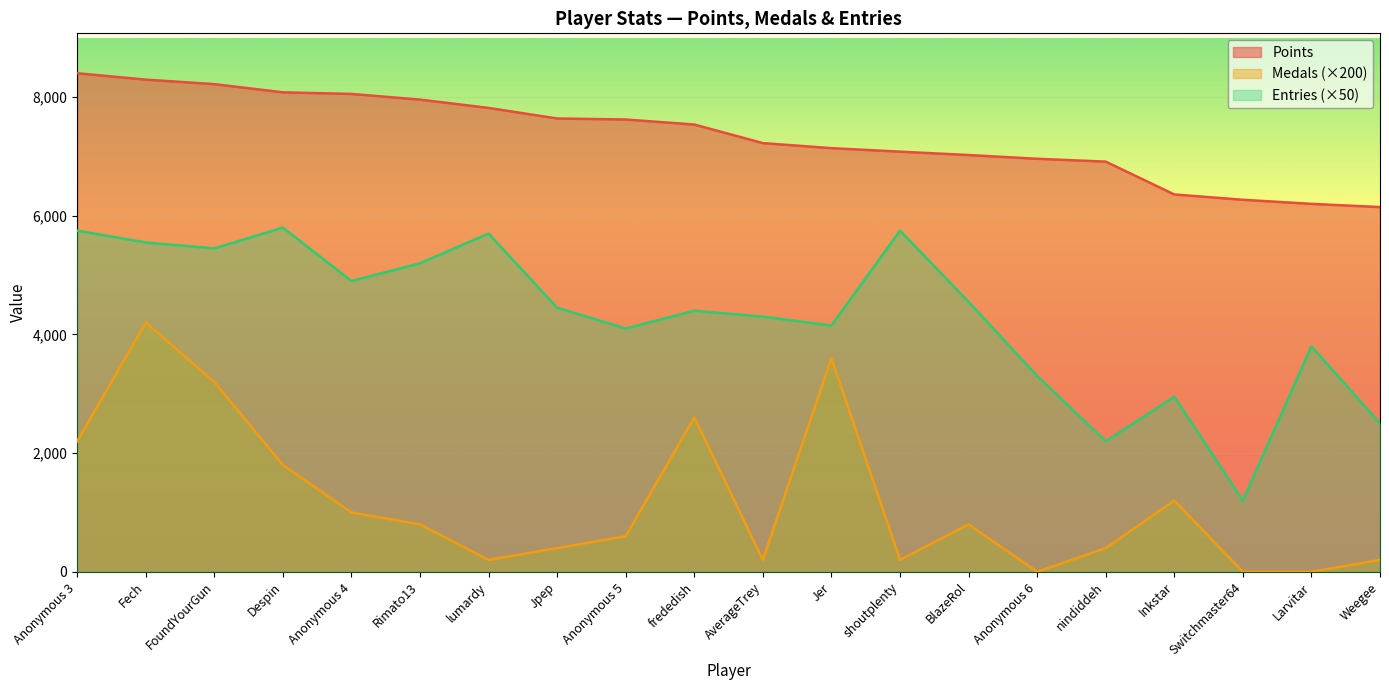

What is the difference between the maximum and second lowest values in the Medals series?

4200